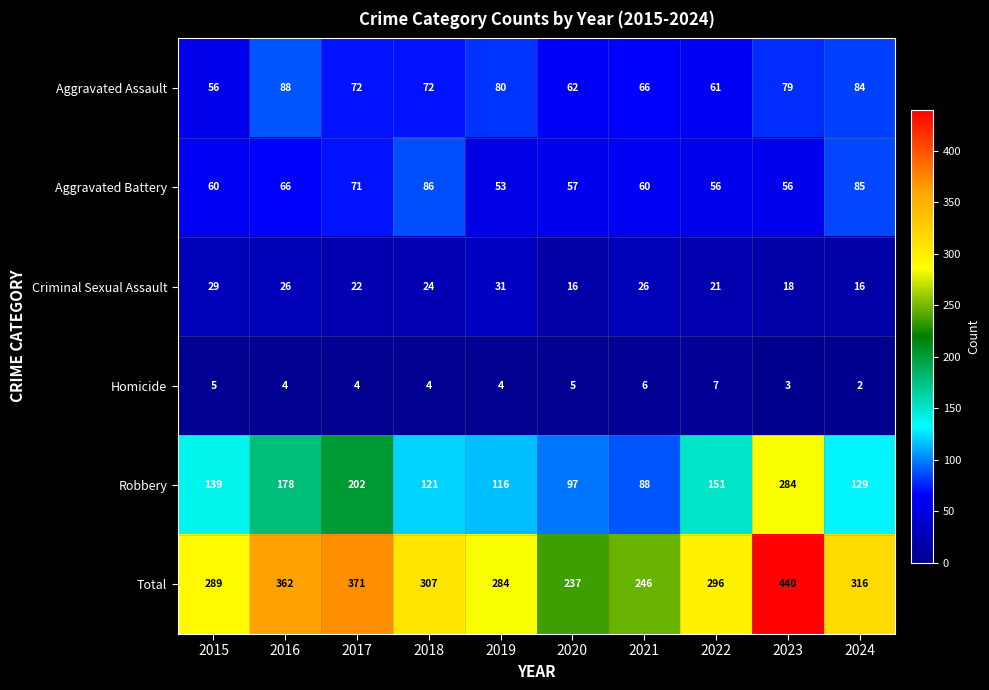

What is the smallest value displayed?

2